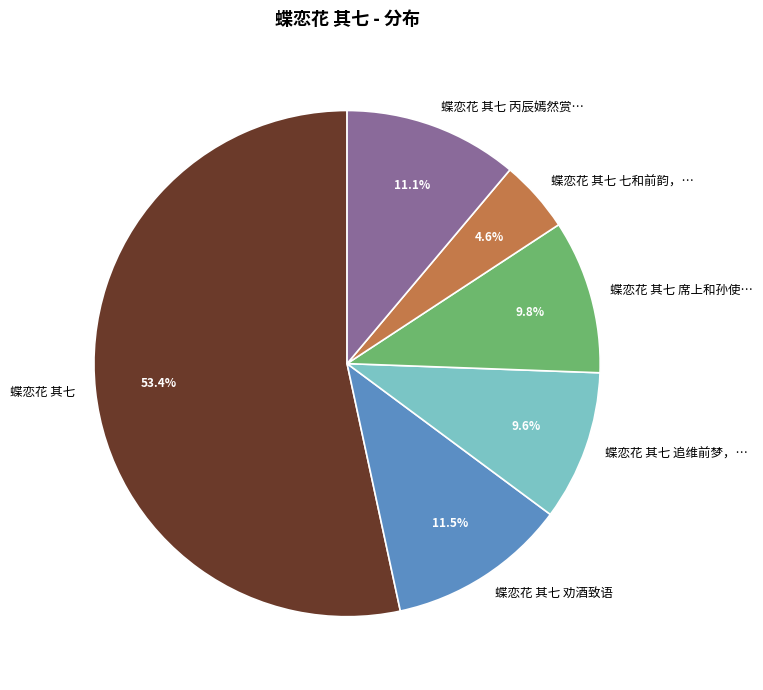

Which category has the biggest portion of the pie?

蝶恋花 其七